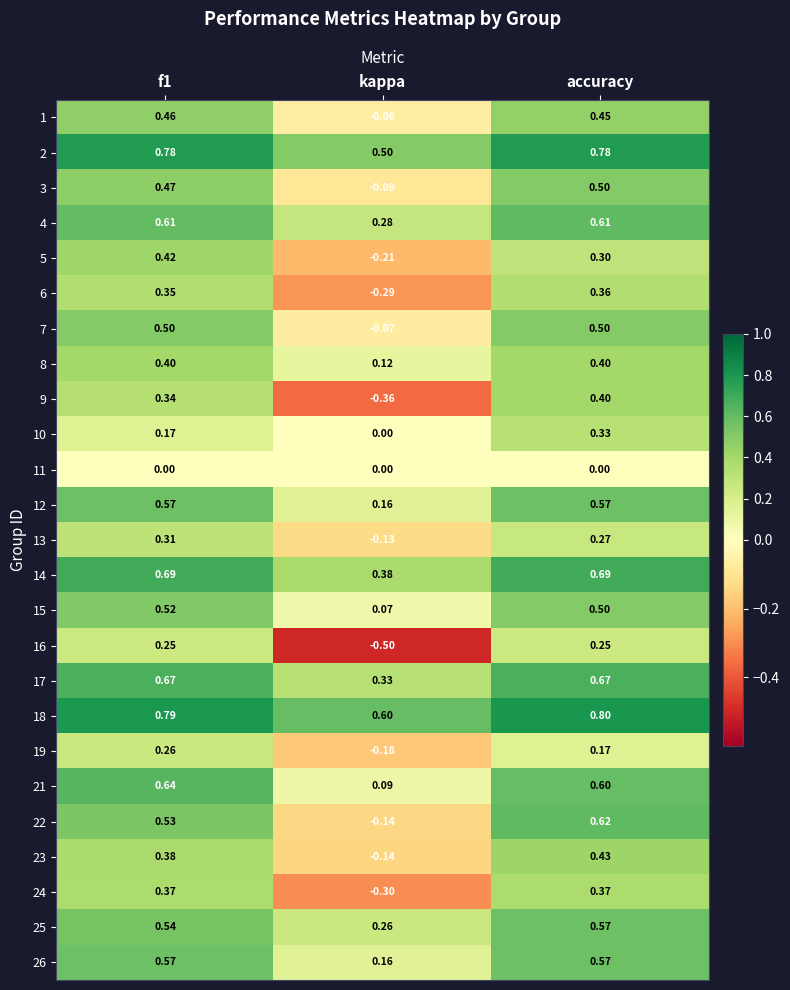

Which category has the lowest value in the 26 series?

kappa